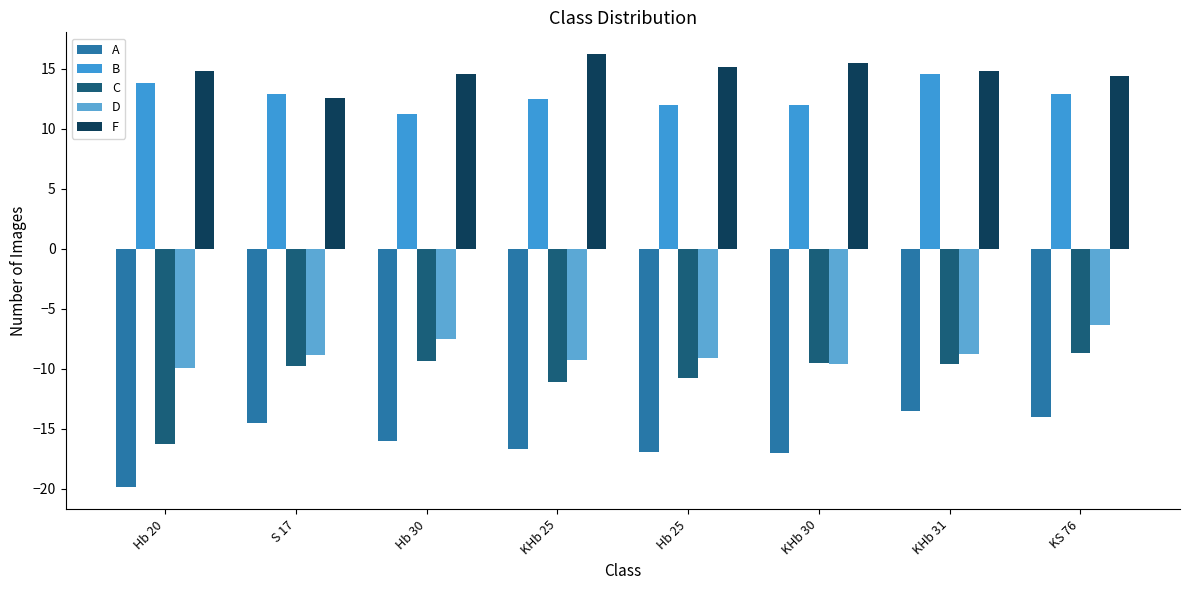

What is the sum of all C values?

-85.1